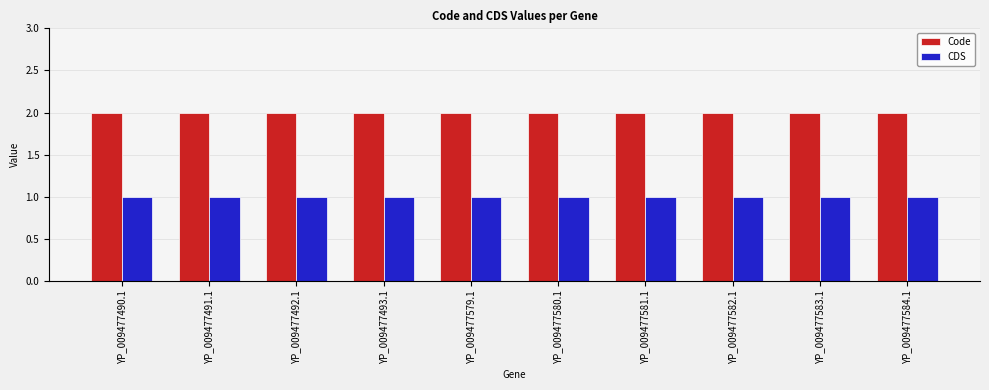

Rank the series by their average value, from highest to lowest.

Code, CDS